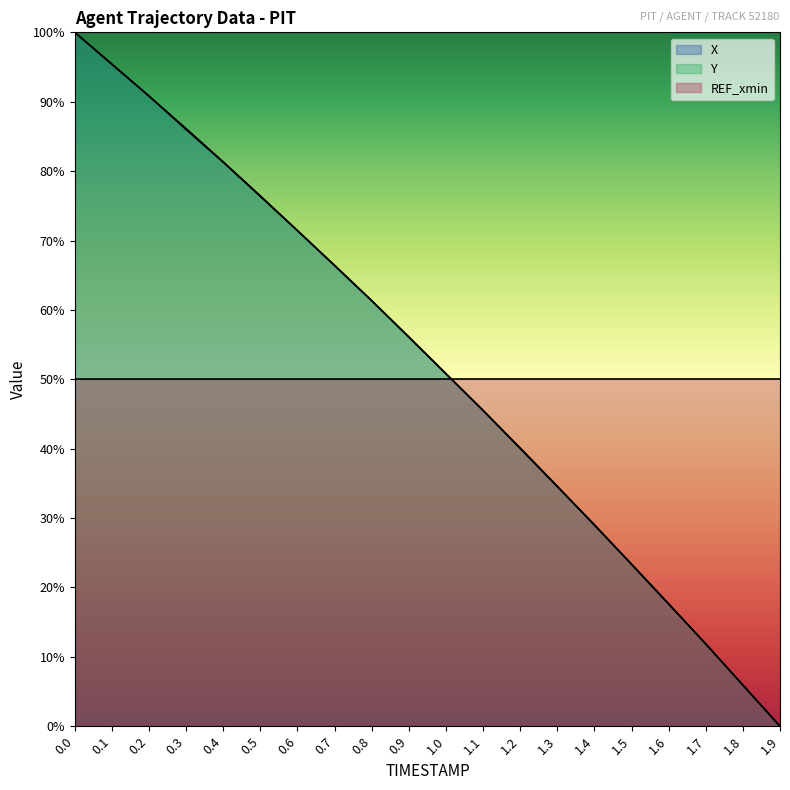

Is the value of Y at 0.7 greater than the value of X at 0.8?

Yes